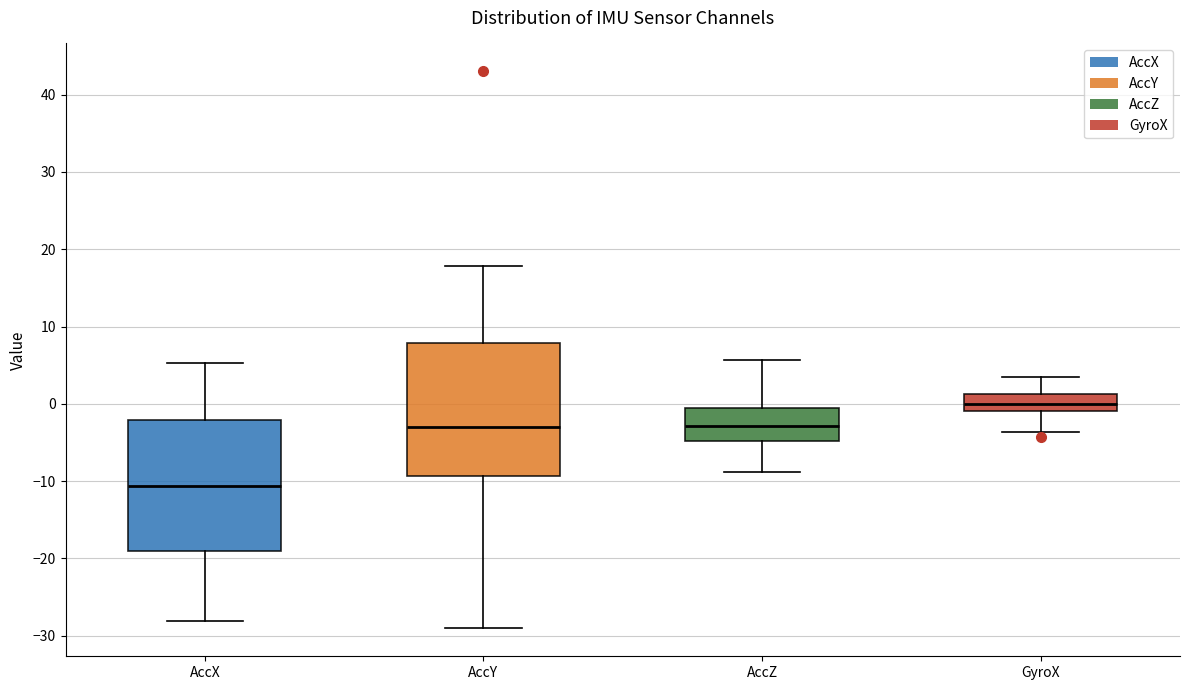

Reading left to right, transcribe this box plot: for each box, give where its median line is, the range the box spans, and where its two whiskers end, as read against the y-axis. The values are not printed on the chart, so give them approximately, as read against the axis.

AccX: median -11, box -19 to -2, whiskers -28 to 5
AccY: median -3, box -9 to 8, whiskers -29 to 18
AccZ: median -3, box -5 to -1, whiskers -9 to 6
GyroX: median 0, box -1 to 1, whiskers -4 to 4